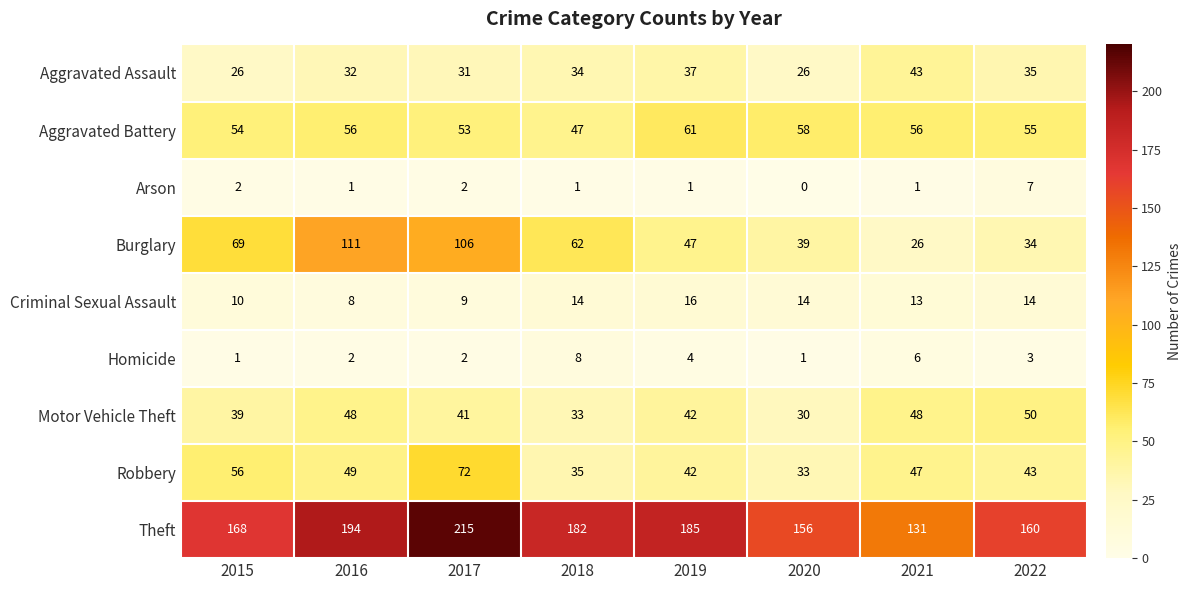

Which category has the lowest value in the Theft series?

2021